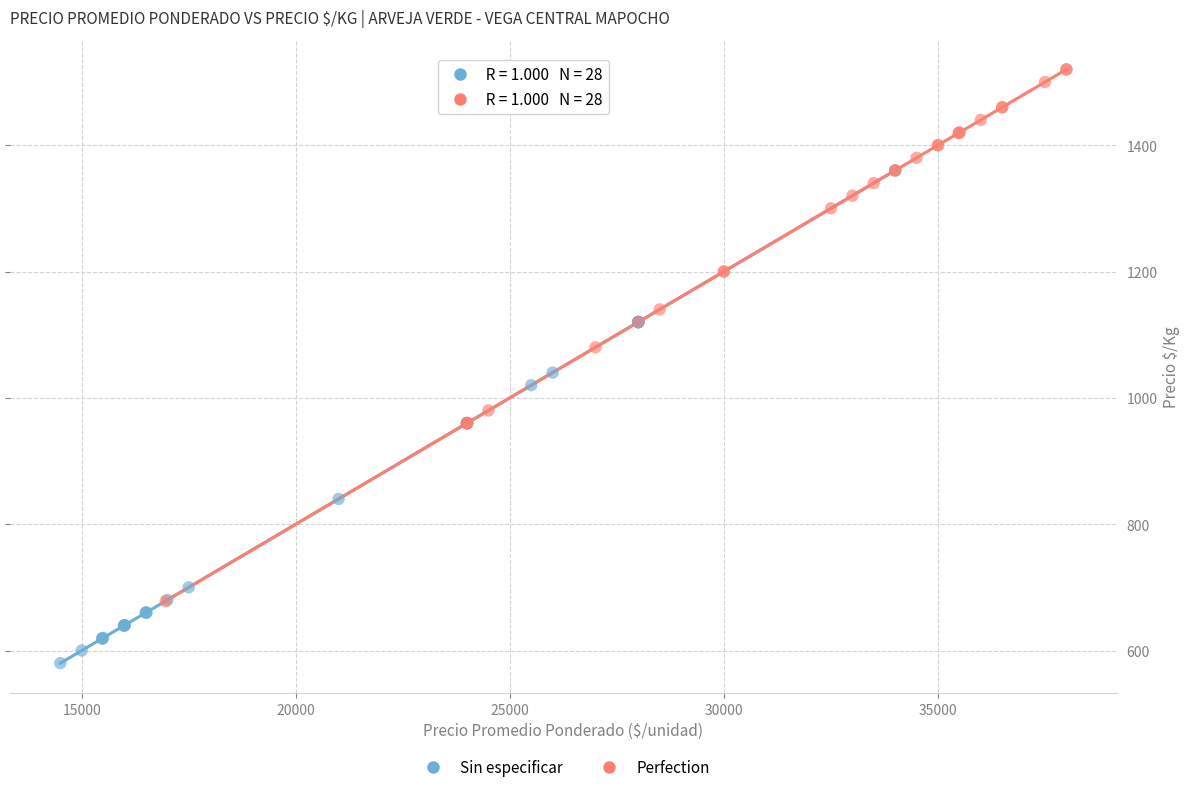

Which series contains the highest Y value?

Perfection